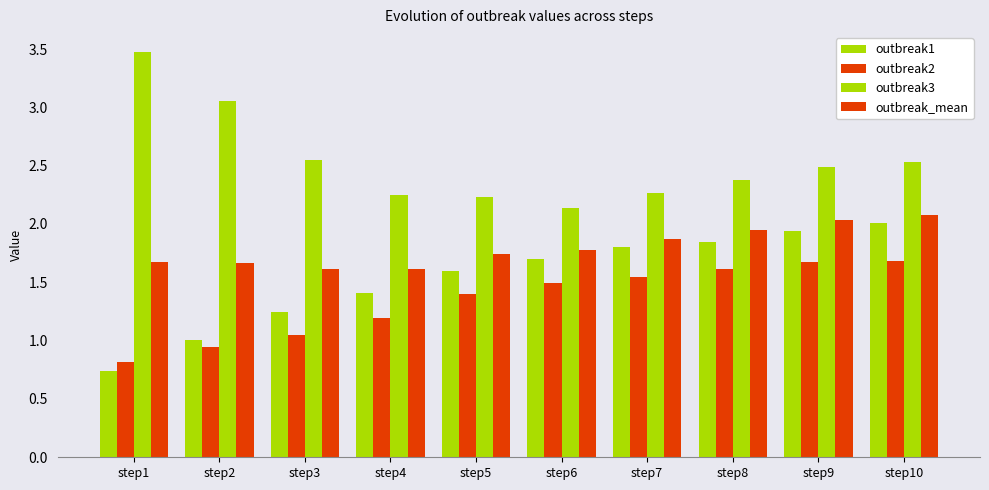

How many distinct data groups are displayed?

4